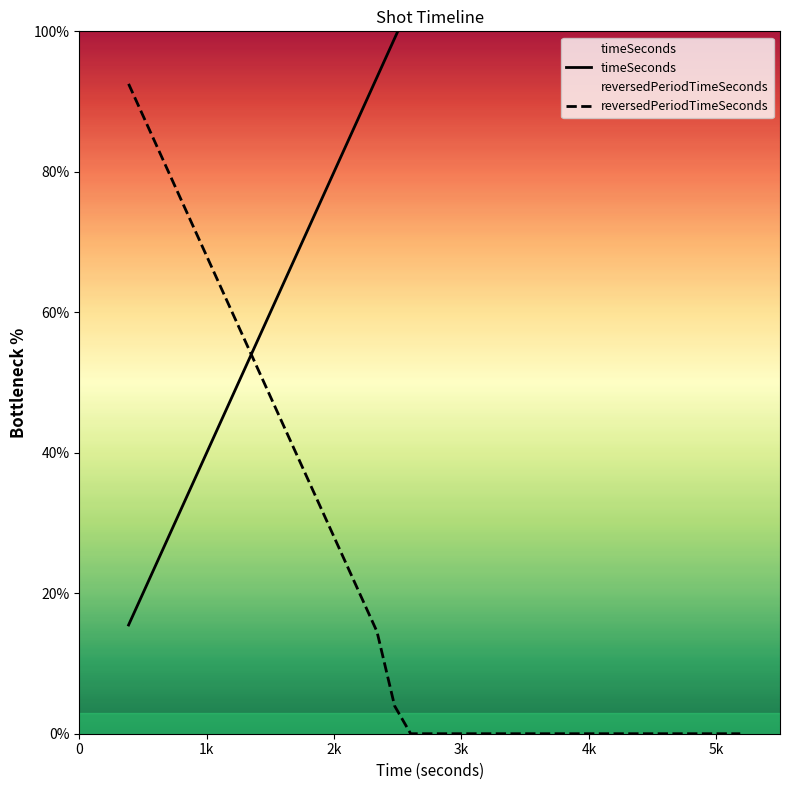

What is the sum of all reversedPeriodTimeSeconds values?

638.7